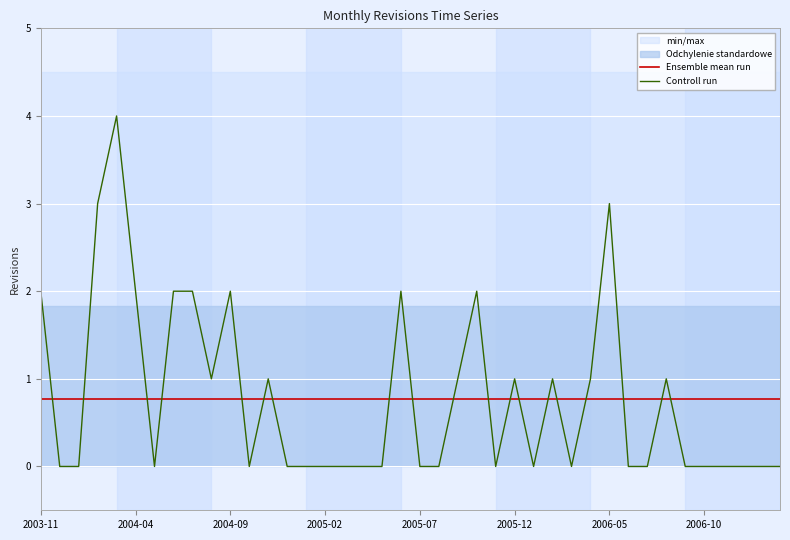

What is the sum of all Ensemble mean run values?

31.0